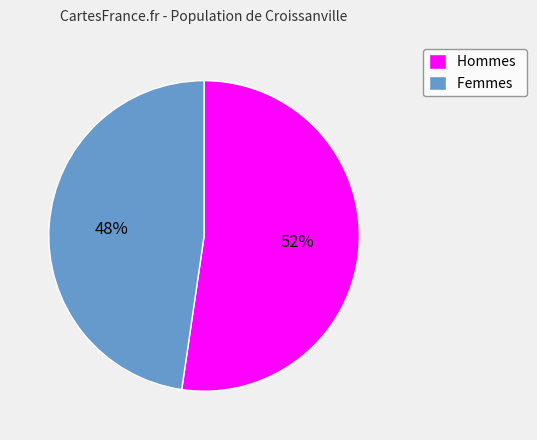

To the nearest percent, what percentage of the pie is Hommes?

52%